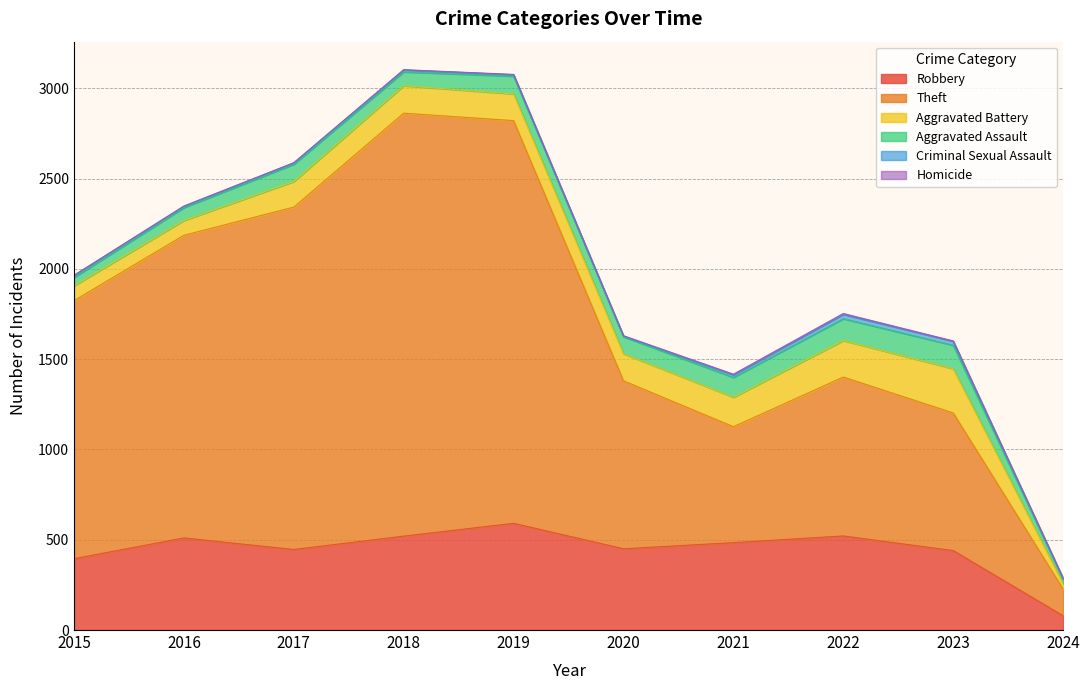

Is the value of Robbery at 2022 greater than the value of Aggravated Assault at 2019?

Yes